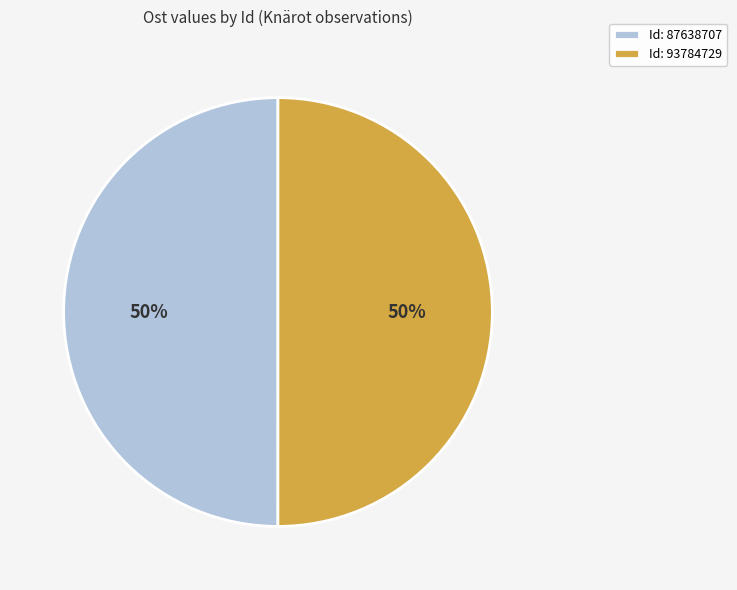

The Id: 93784729 slice represents 50% of the pie. True or false?

True